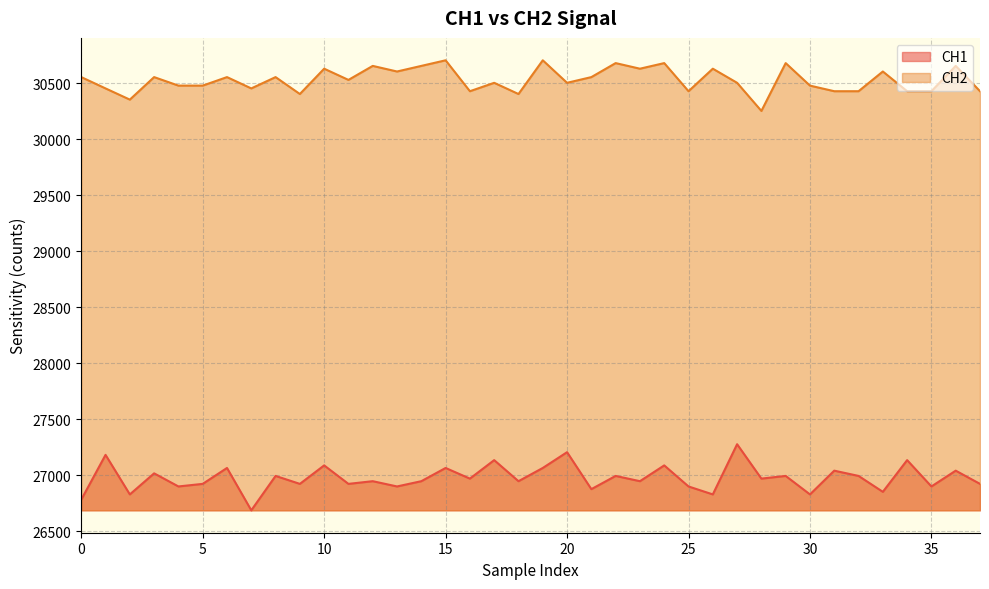

What is the spread (max minus min) of values at 34?

3293